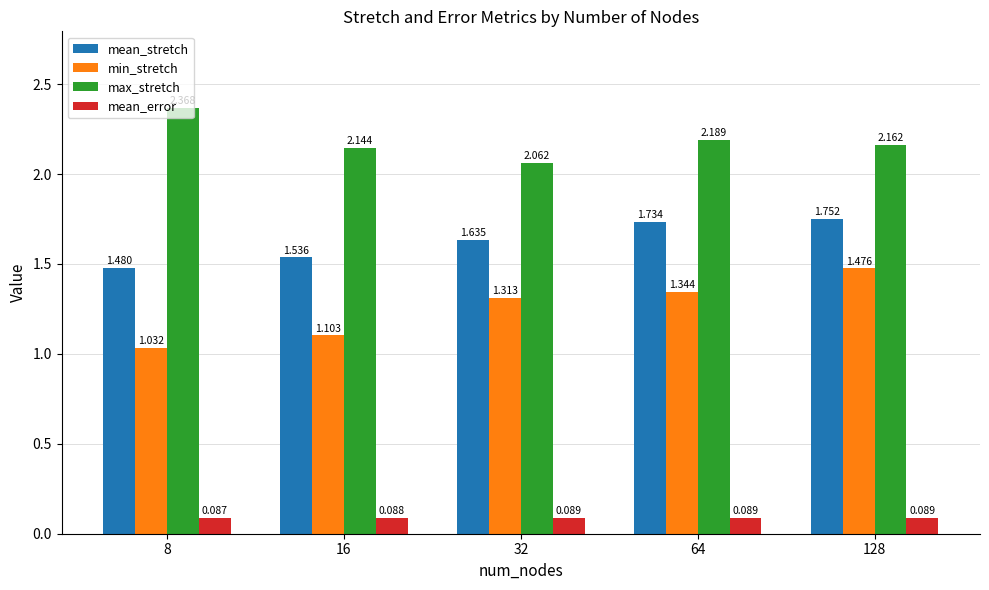

Which series has the largest total across all categories?

max_stretch